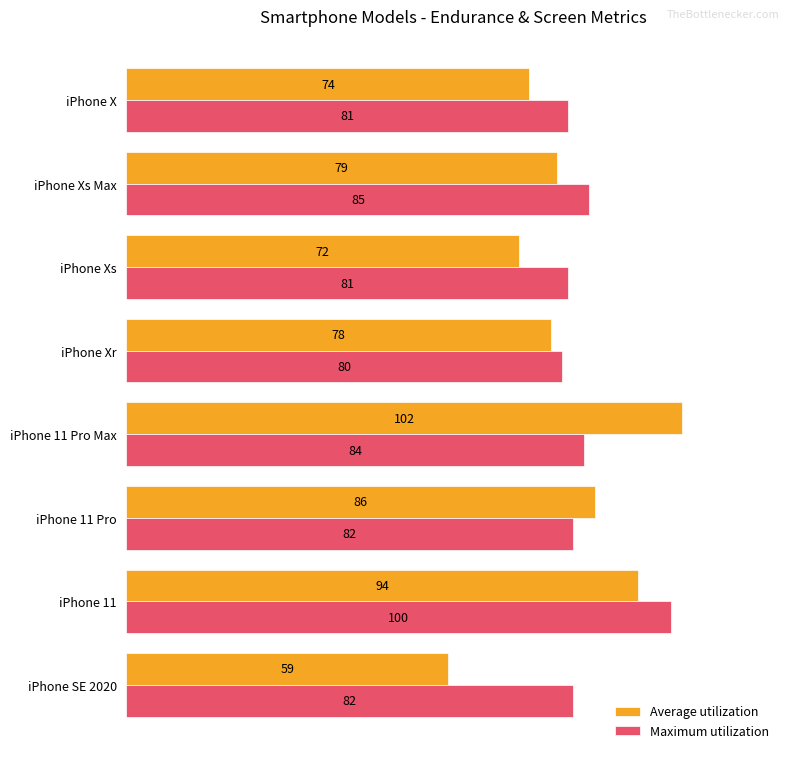

Rank the series by their maximum value, from highest to lowest.

Average utilization, Maximum utilization